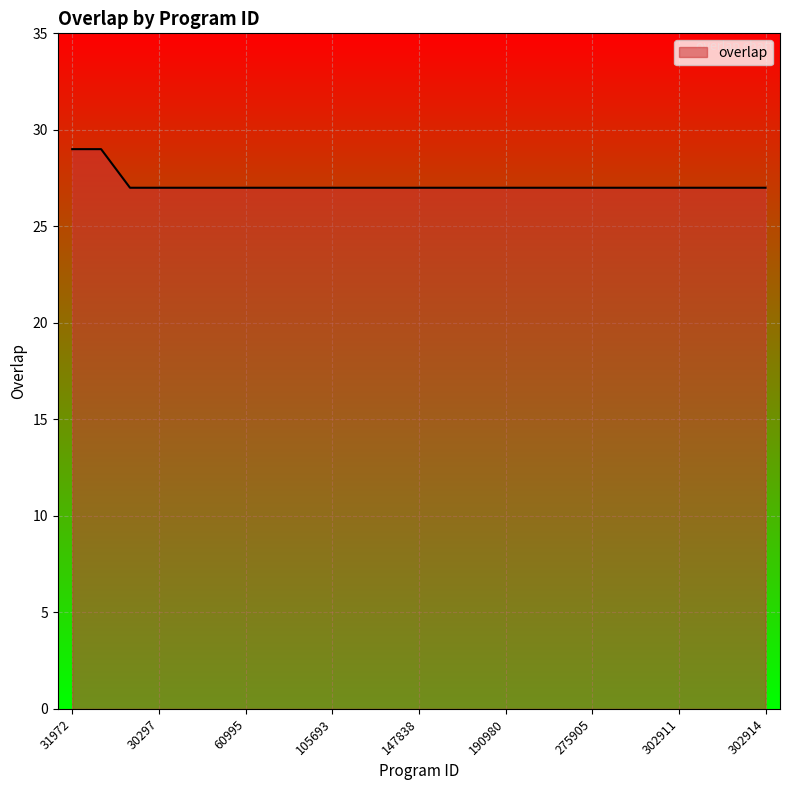

What is the minimum value shown in the chart?

27